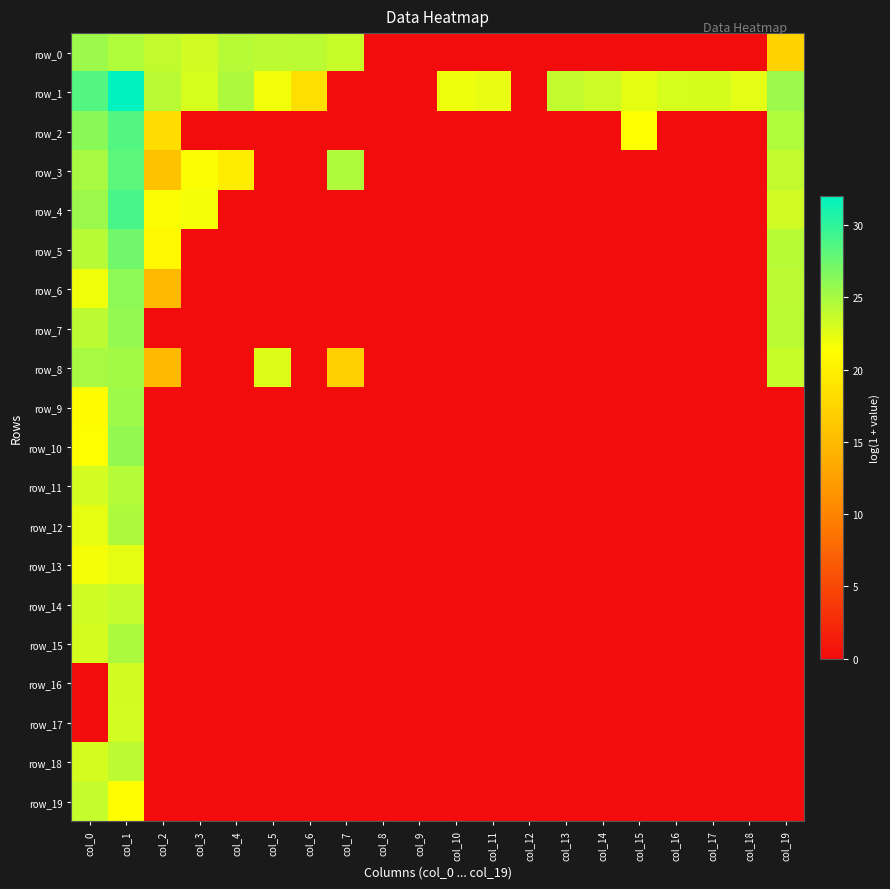

Is it true that row_10 equals -16.8 at col_7?

False